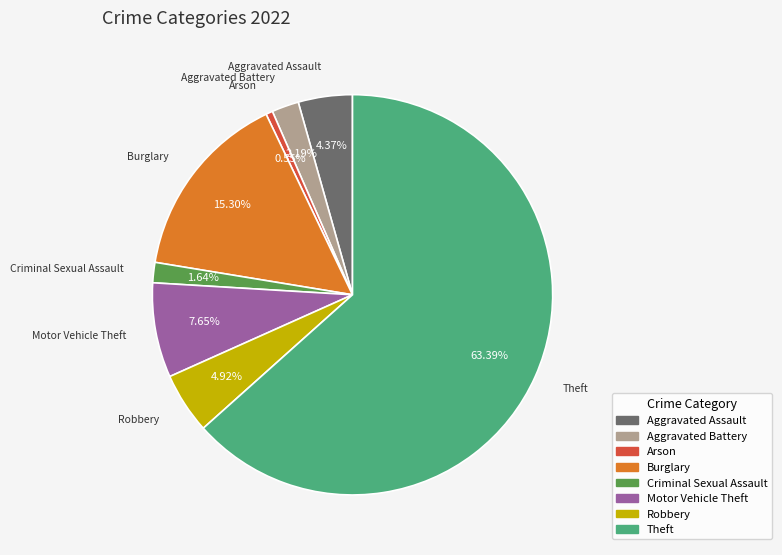

Is there any slice that represents more than half of the pie?

Yes